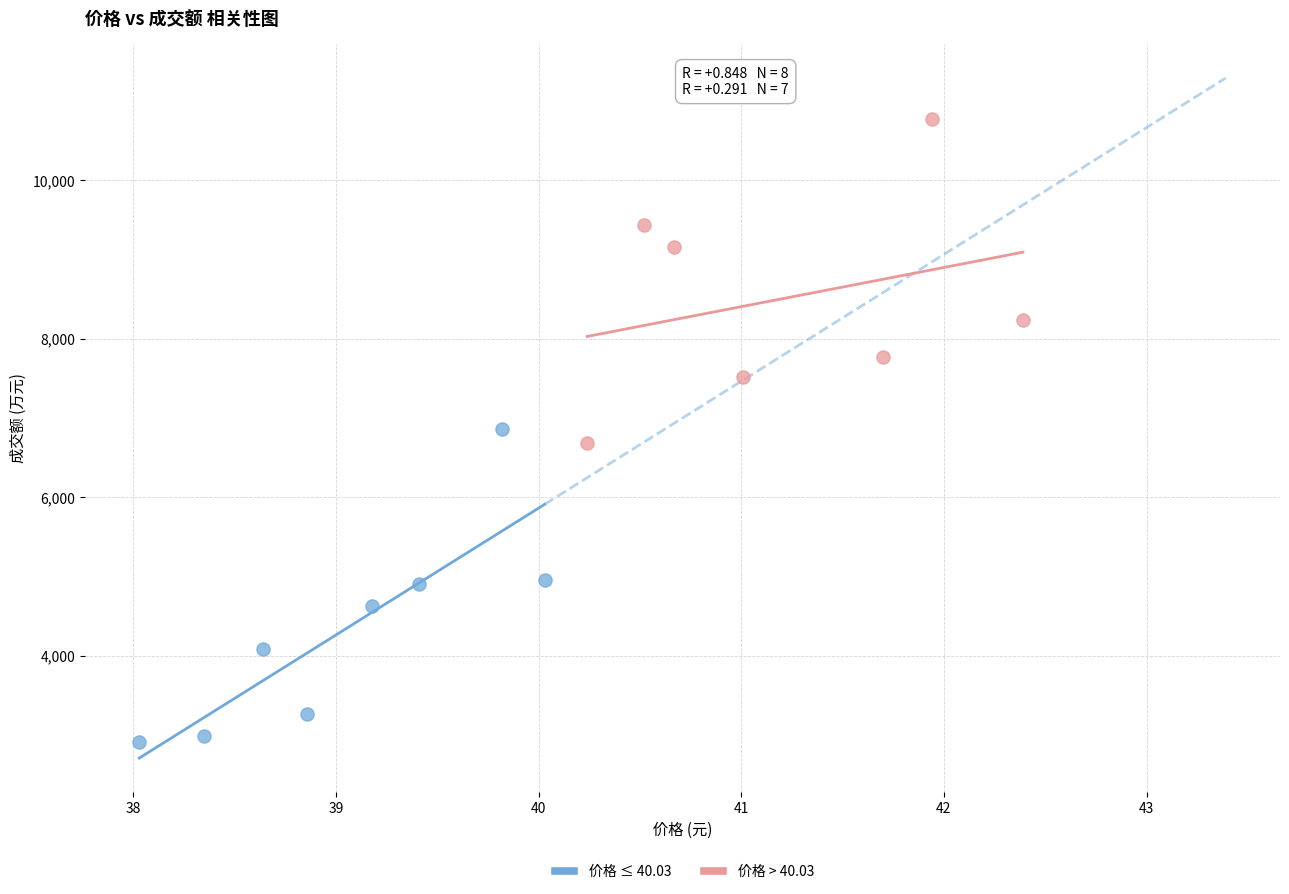

What are all the series names shown in the legend?

价格 ≤ 40.03, 价格 > 40.03